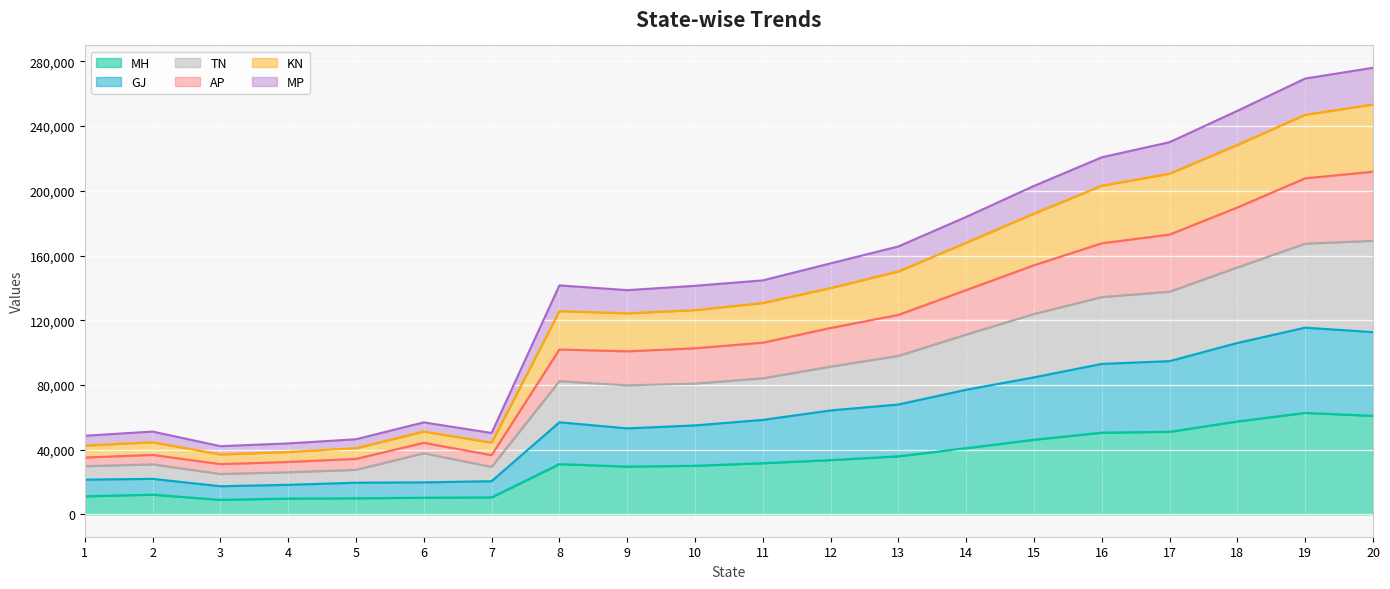

What is the highest value of the MH series?

62729